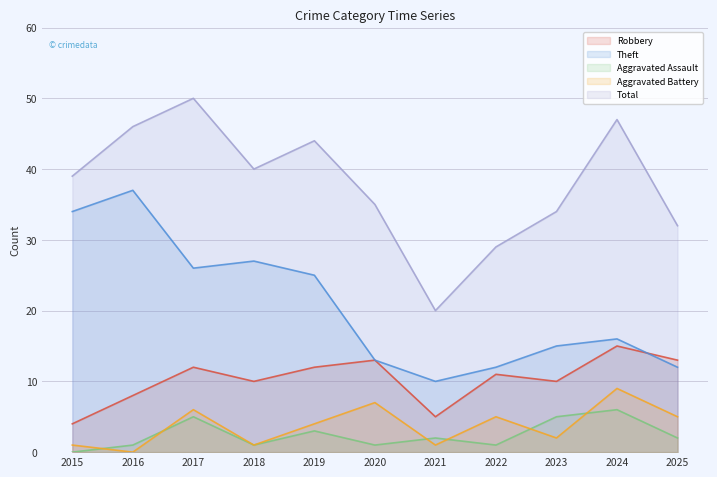

True or false: Total and Aggravated Battery intersect in this chart.

False